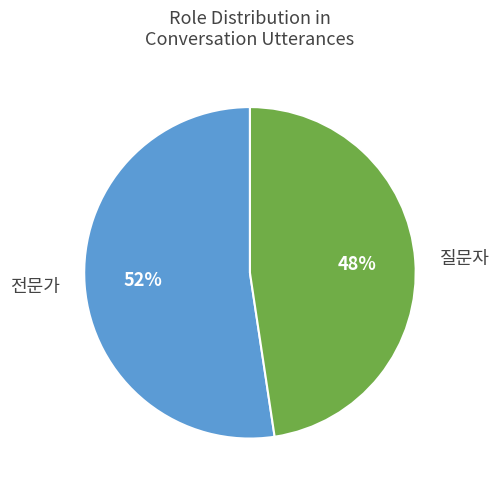

Do 전문가 and 질문자 together represent more than half of the pie?

Yes